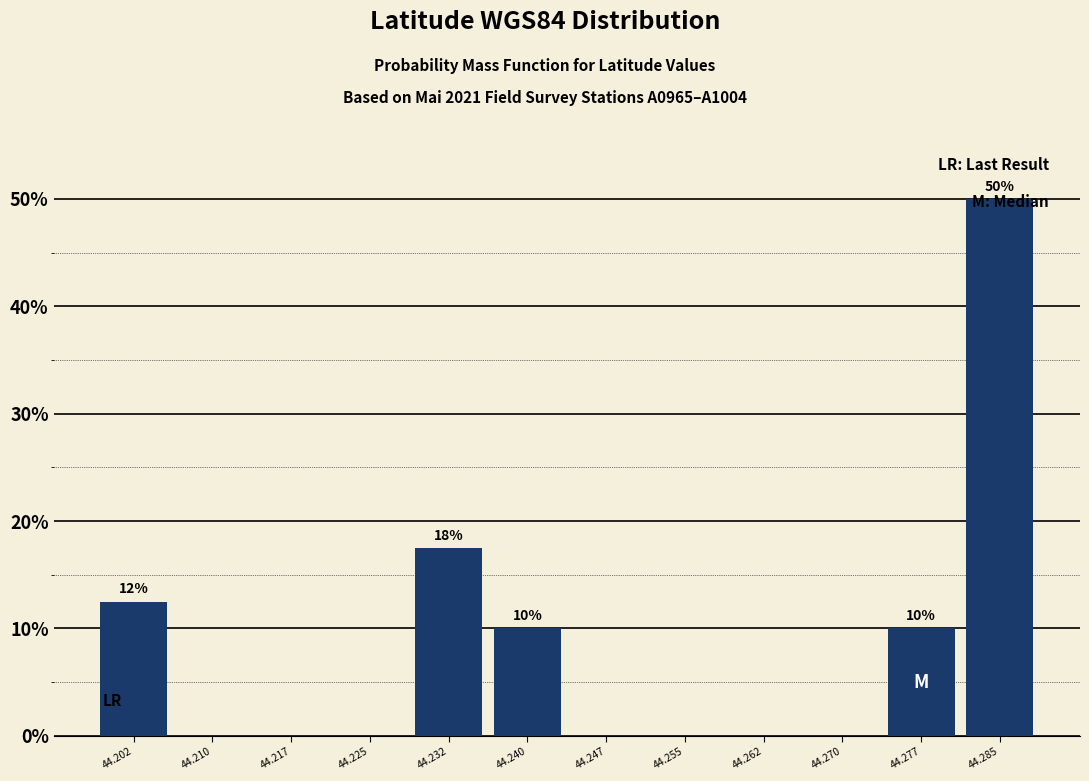

Over which range of the x-axis is the bar tallest?

44.281 to 44.289